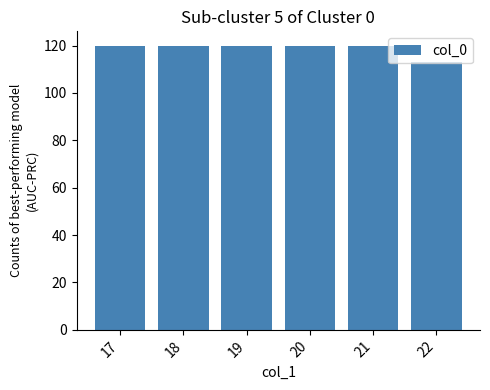

Is it true that the value at 18 is 27?

False